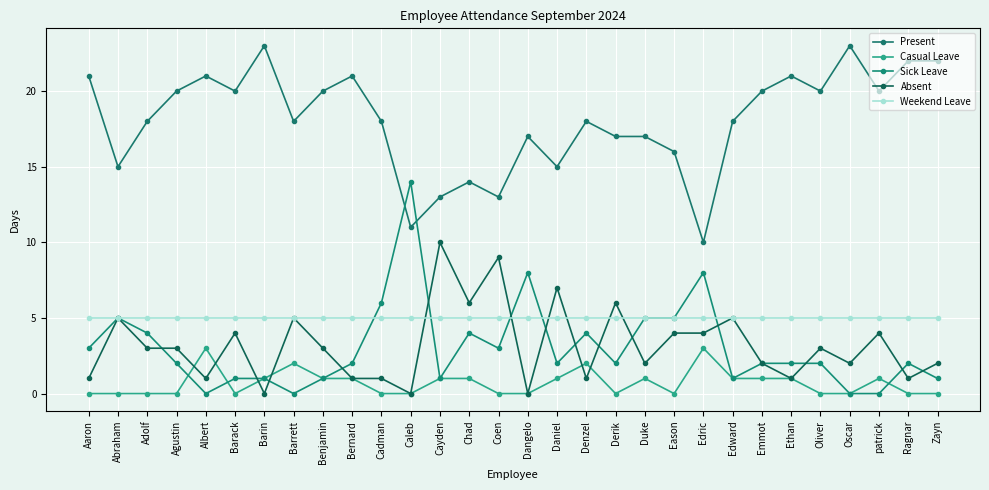

The value of Present at Cadman is 18. True or false?

True